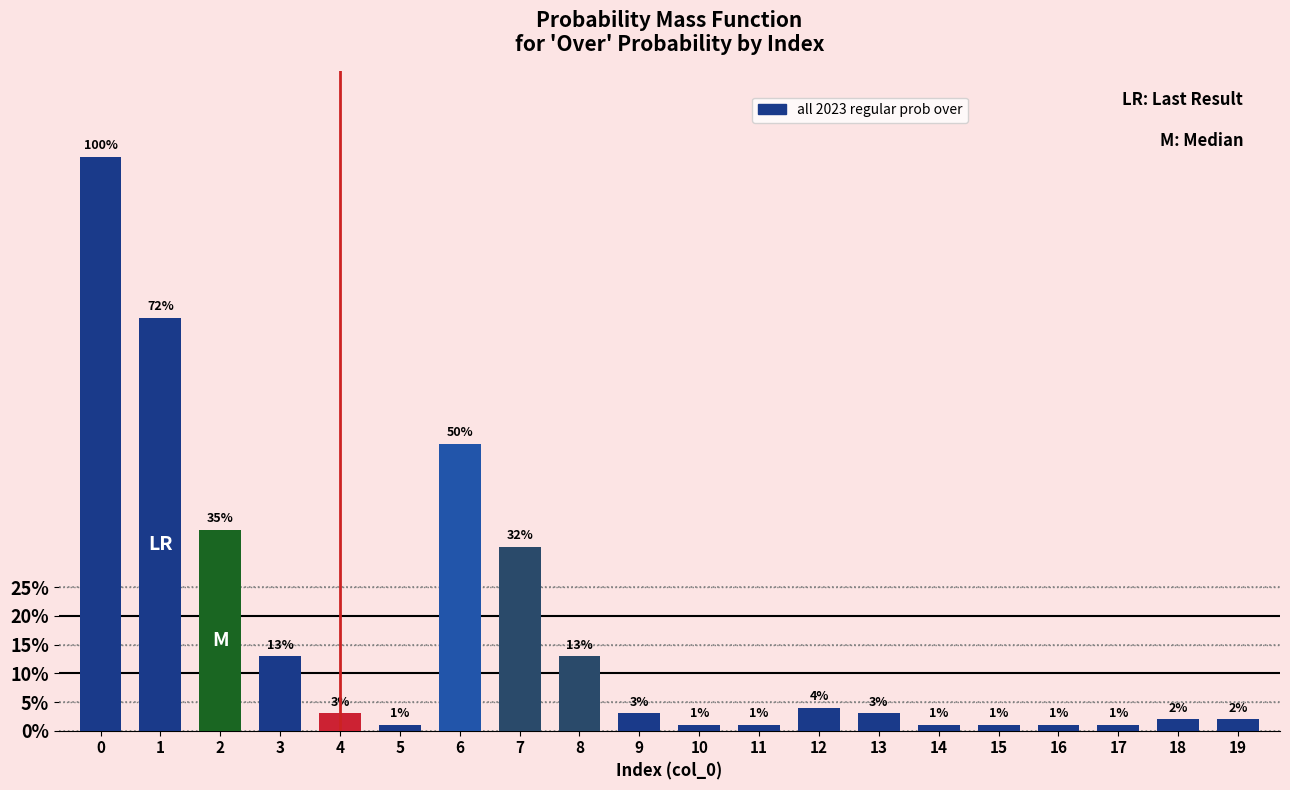

Reading left to right, extract all data points from this chart.

100	72	35	13	3	1	50	32	13	3	1	1	4	3	1	1	1	1	2	2